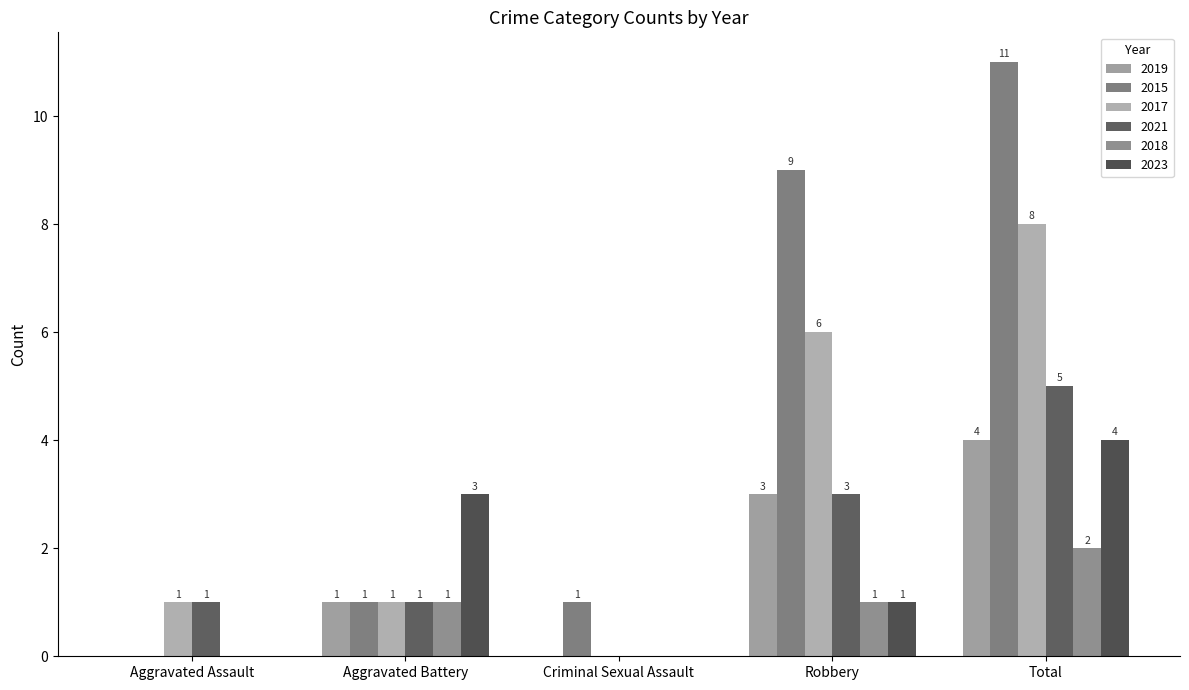

Does the chart contain stacked bars?

No